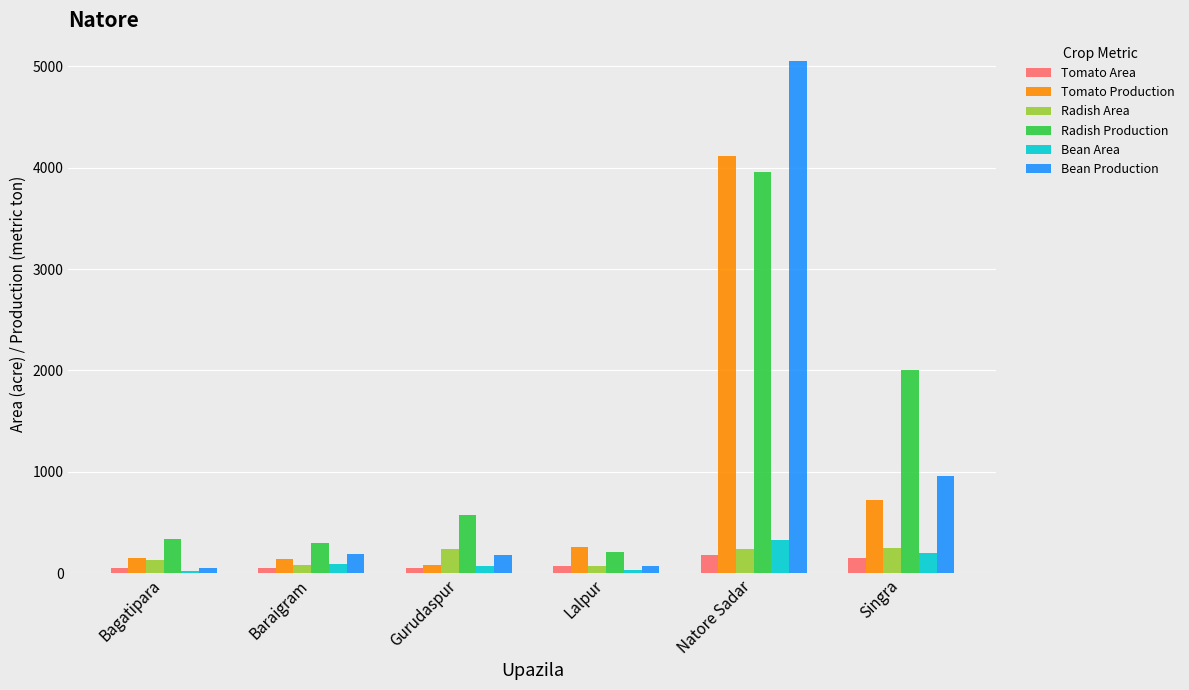

What is the average value of the Radish Area series?

168